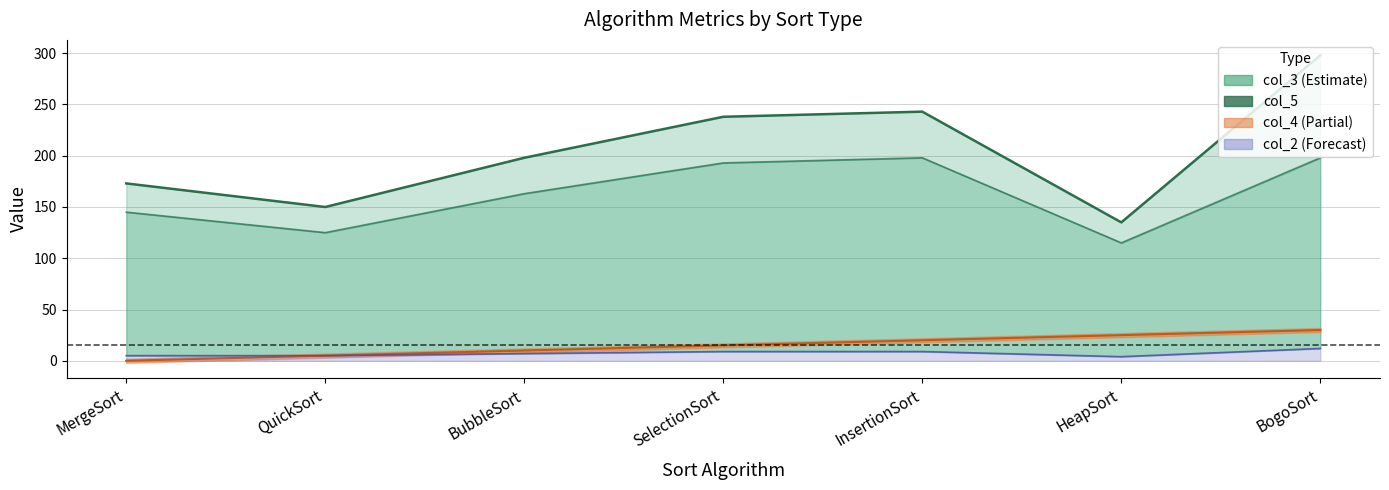

Which has a higher value, MergeSort or InsertionSort?

InsertionSort